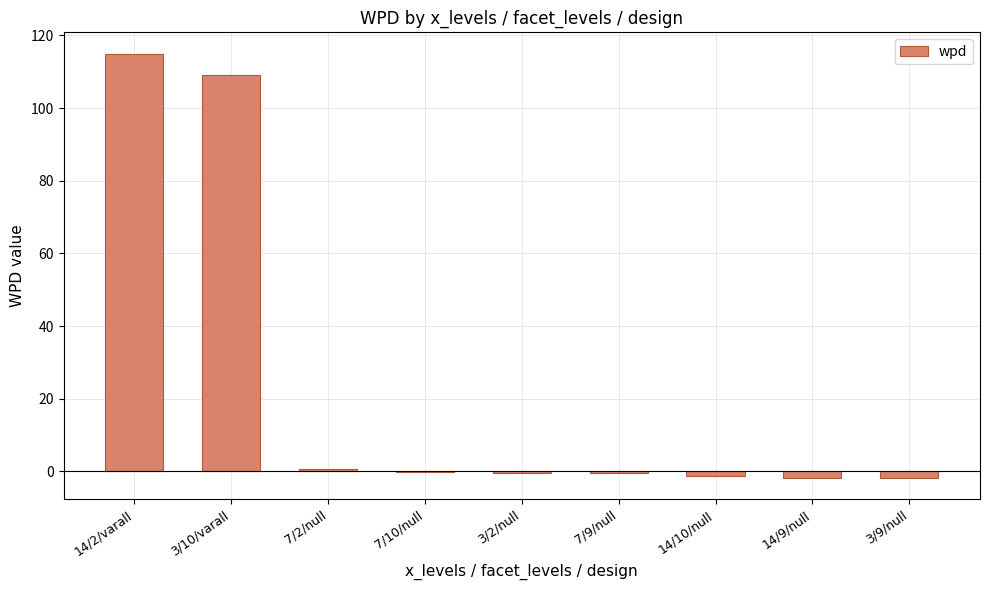

What is the sum of the values at 7/2/null and 7/10/null?

0.4